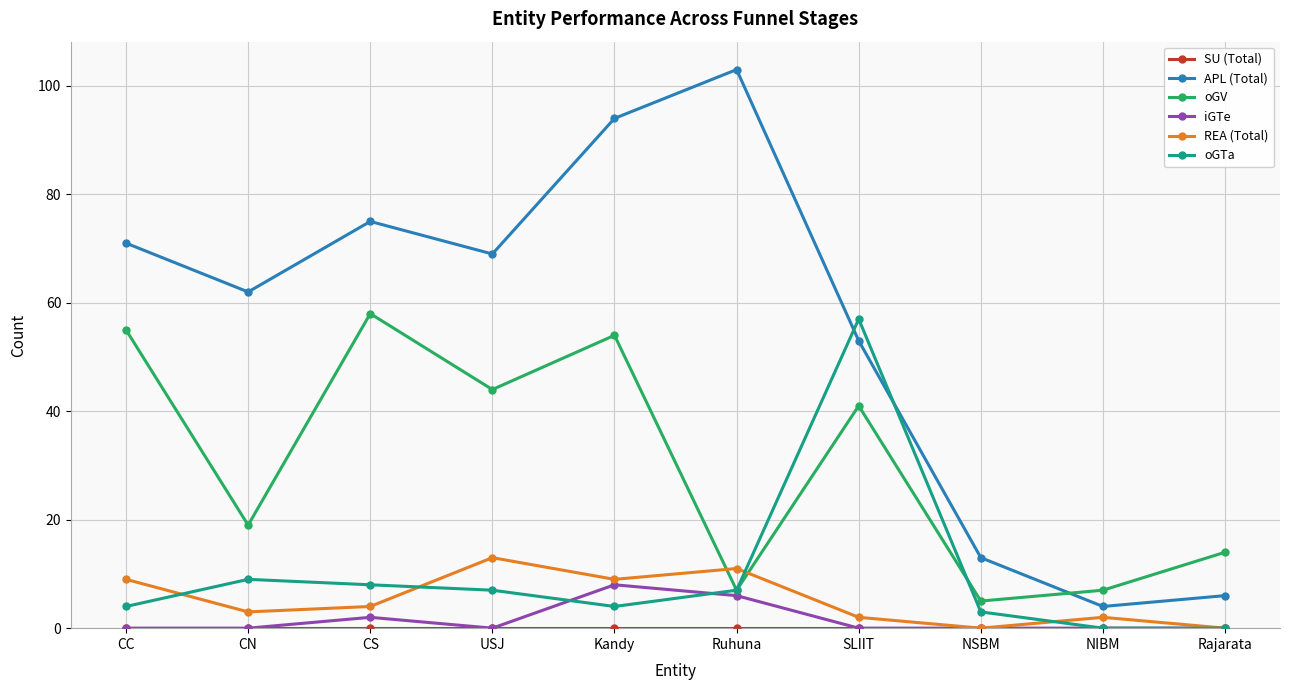

Which series has the largest range (max minus min)?

APL (Total)